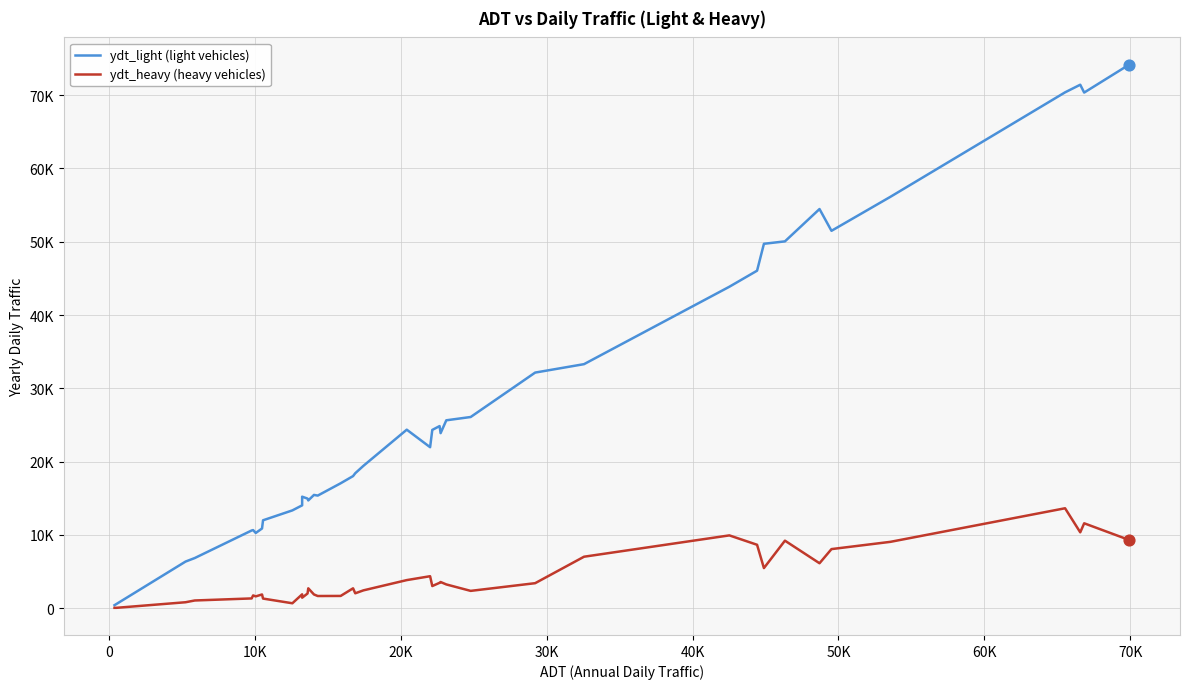

Which series has the largest Y range (max minus min)?

ydt_light (light vehicles)